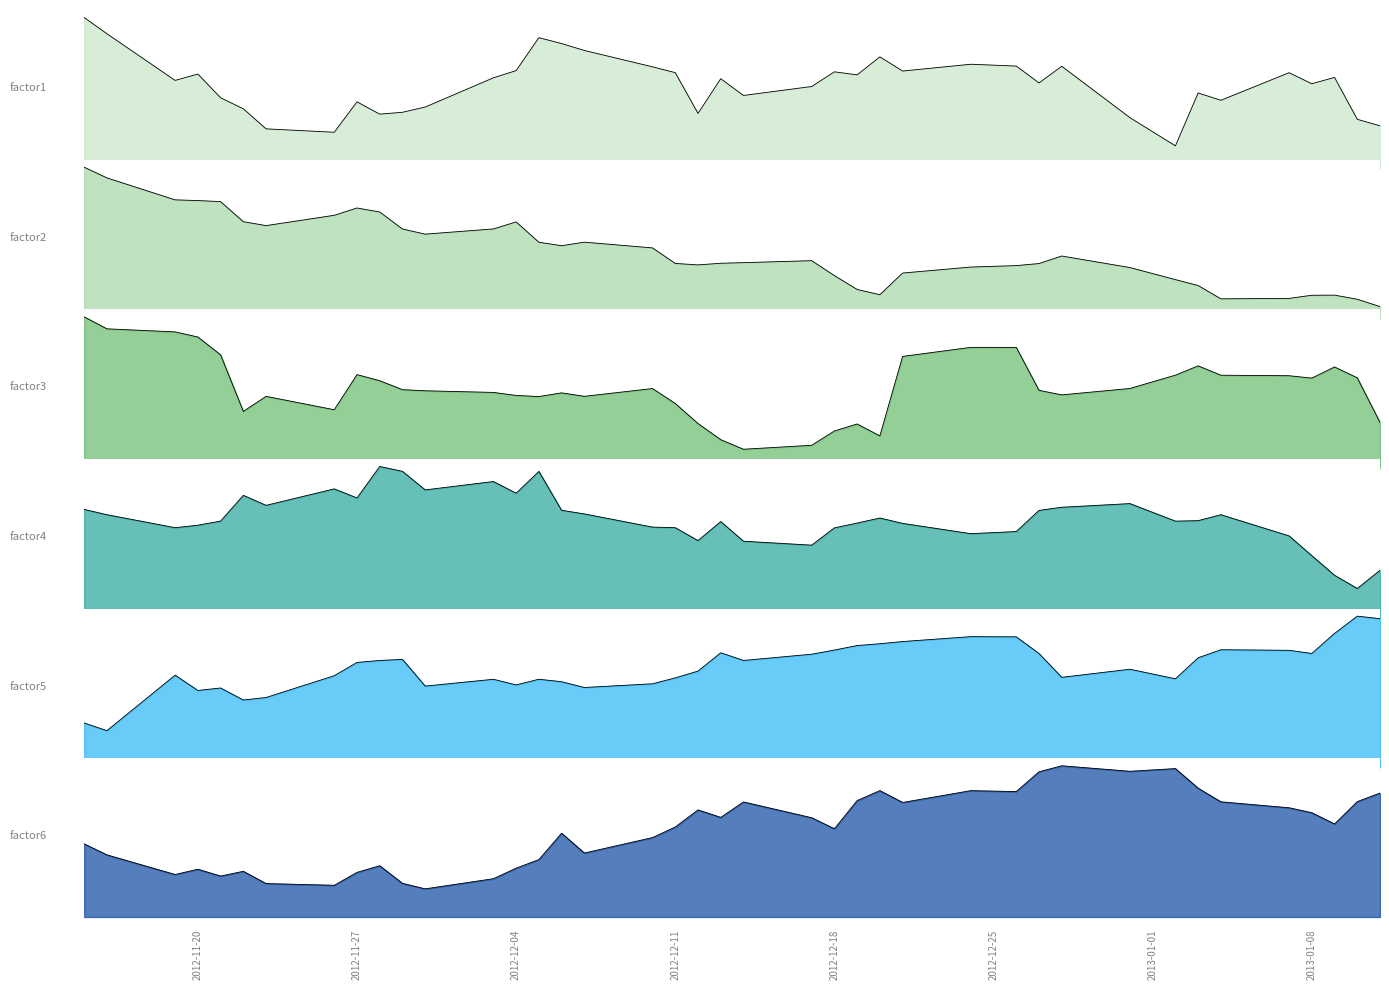

In factor1, how many points are higher than both neighbors (excluding endpoints)?

11